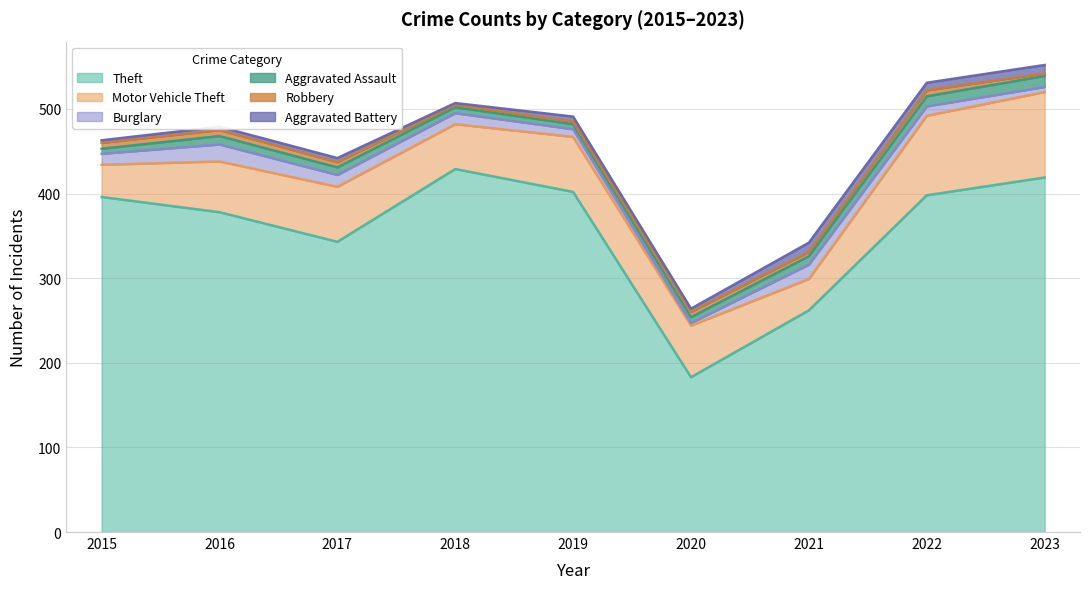

Does the chart display data point markers on the line(s)?

No